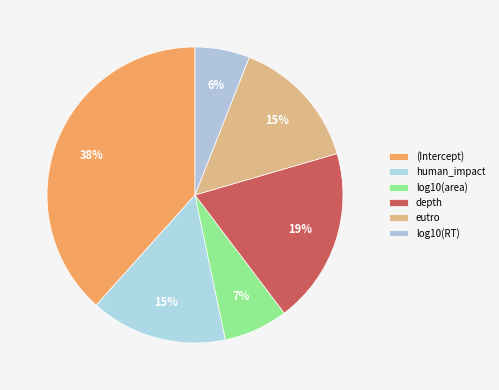

To the nearest percent, what is the difference between the log10(RT) and depth slice percentages?

13%